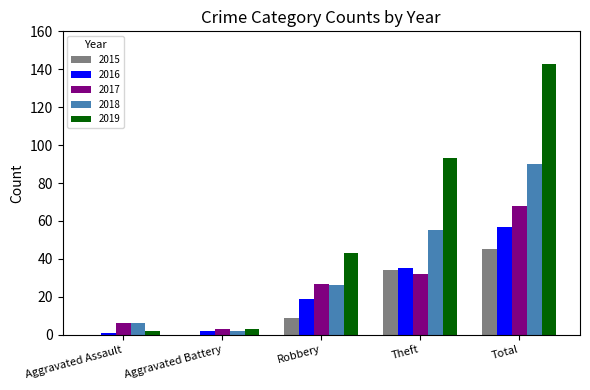

What are all the series names shown in the legend?

2015, 2016, 2017, 2018, 2019